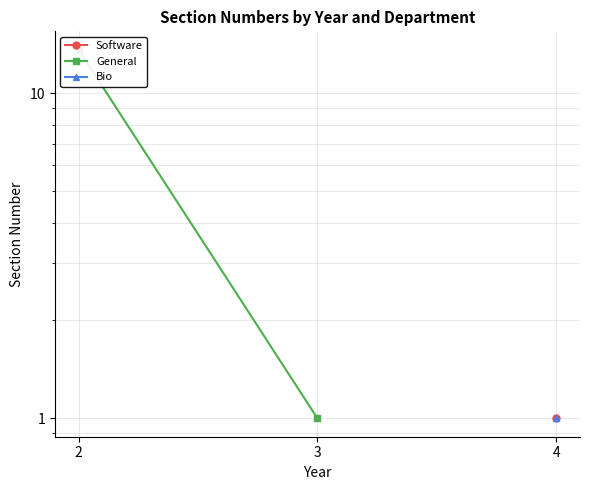

Where does the data first go above 13?

2